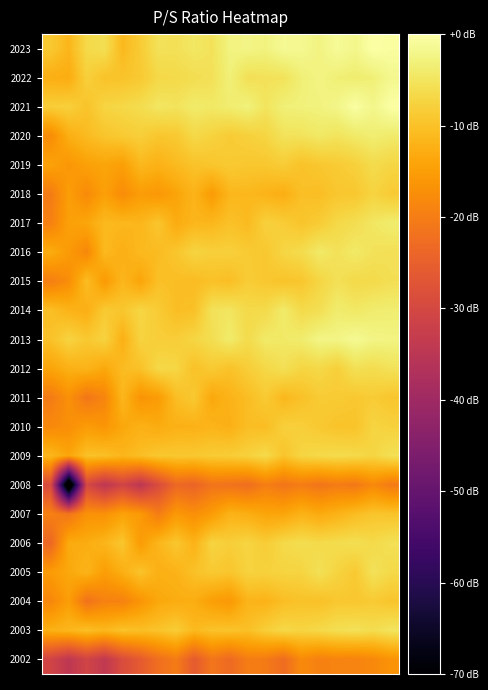

Reading left to right, extract all data points from this chart.

2023: -8.9	-11.6	-6.7	-5.8	-11.1	-8.6	-5.4	-5.5	-4.6	-5.3	-2.6	-2.4	-2.8	-1.3	-1.6	-2.6	-1.0	-2.0	0.0	-0.5
2022: -12.5	-12.9	-7.9	-9.9	-9.7	-8.9	-6.8	-6.5	-6.0	-5.5	-3.2	-5.7	-5.4	-5.3	-3.3	-2.5	-3.4	-3.7	-3.4	-1.7
2021: -8.3	-8.0	-9.7	-7.3	-6.9	-6.1	-4.7	-5.1	-4.1	-4.4	-3.7	-3.0	-5.0	-3.2	-3.0	-2.8	-2.1	-0.3	-2.0	-0.2
2020: -17.7	-12.6	-10.8	-9.5	-8.7	-8.1	-9.3	-8.9	-6.7	-7.6	-8.6	-7.9	-7.2	-5.2	-5.2	-4.4	-5.1	-4.3	-3.6	-4.1
2019: -14.4	-16.1	-14.6	-13.9	-14.9	-11.2	-12.2	-10.9	-9.8	-9.4	-8.8	-9.2	-9.2	-8.4	-9.9	-9.2	-8.6	-7.9	-6.3	-7.2
2018: -20.2	-15.0	-18.0	-14.7	-17.7	-15.2	-16.0	-14.1	-11.8	-15.4	-11.4	-11.2	-11.9	-12.6	-10.2	-10.5	-9.3	-9.1	-7.4	-8.7
2017: -19.5	-14.7	-13.8	-11.0	-11.3	-11.5	-9.4	-13.1	-11.4	-11.3	-10.0	-10.9	-7.9	-8.4	-9.6	-8.6	-6.8	-6.0	-4.7	-3.8
2016: -12.9	-15.6	-18.4	-11.0	-12.5	-11.0	-10.7	-9.4	-7.4	-8.0	-8.0	-8.7	-9.1	-7.1	-6.3	-4.3	-5.4	-4.3	-5.3	-5.6
2015: -19.8	-17.5	-10.4	-15.6	-11.4	-14.1	-10.1	-10.4	-10.7	-10.0	-10.4	-8.5	-9.2	-9.7	-9.3	-7.2	-5.6	-6.5	-6.5	-5.8
2014: -10.3	-11.9	-12.5	-8.8	-9.4	-7.1	-8.6	-10.5	-10.1	-5.3	-4.9	-6.6	-6.5	-4.1	-6.5	-5.8	-3.9	-4.5	-3.8	-3.7
2013: -10.0	-7.4	-9.1	-7.5	-12.3	-7.5	-8.2	-8.3	-7.2	-5.9	-4.0	-6.3	-4.2	-4.4	-3.9	-2.3	-2.4	-1.4	-2.4	-2.5
2012: -14.0	-12.3	-11.8	-13.6	-10.7	-10.0	-6.8	-7.1	-10.0	-8.8	-9.9	-8.3	-6.9	-5.7	-7.2	-6.8	-8.0	-5.6	-6.1	-5.4
2011: -20.3	-17.0	-21.0	-18.8	-11.4	-16.5	-15.4	-10.5	-9.0	-13.6	-11.9	-10.6	-8.8	-11.3	-10.0	-8.7	-8.7	-9.1	-8.5	-9.4
2010: -18.1	-17.2	-15.3	-16.3	-13.6	-12.3	-13.0	-12.2	-12.1	-11.7	-12.2	-10.5	-10.5	-8.0	-8.2	-8.9	-9.7	-9.7	-7.3	-7.8
2009: -11.3	-14.0	-10.0	-10.1	-11.6	-10.4	-9.3	-9.1	-9.1	-8.6	-8.4	-7.8	-6.5	-9.6	-7.3	-6.7	-6.4	-6.6	-7.3	-5.6
2008: -29.2	-80.0	-29.9	-34.7	-30.9	-34.8	-29.1	-23.5	-24.3	-21.4	-21.7	-22.4	-19.8	-21.2	-20.1	-21.3	-20.2	-20.8	-18.1	-20.5
2007: -19.3	-21.2	-16.8	-16.9	-14.4	-15.6	-20.0	-15.8	-17.3	-15.3	-12.0	-12.6	-14.0	-13.9	-12.1	-13.2	-12.1	-10.6	-9.5	-9.7
2006: -23.6	-13.1	-12.9	-11.6	-9.3	-15.4	-11.5	-9.2	-12.0	-7.4	-8.2	-7.3	-8.5	-6.6	-6.0	-6.5	-6.2	-5.8	-6.5	-5.6
2005: -15.4	-13.5	-11.9	-15.1	-12.6	-9.7	-12.4	-12.0	-10.0	-8.8	-9.4	-7.6	-7.7	-7.4	-7.4	-5.6	-7.4	-8.9	-5.3	-6.7
2004: -18.4	-15.1	-21.6	-19.3	-19.3	-16.4	-13.6	-13.0	-12.8	-14.9	-15.9	-11.7	-11.9	-10.5	-9.9	-10.1	-9.1	-9.3	-8.7	-9.5
2003: -12.4	-11.4	-10.2	-11.2	-9.8	-10.3	-9.7	-8.5	-11.1	-9.9	-9.7	-10.2	-8.2	-6.8	-7.3	-6.7	-5.8	-5.4	-6.1	-5.0
2002: -30.9	-34.5	-30.8	-34.1	-28.9	-25.9	-22.3	-20.2	-25.8	-21.2	-23.2	-19.9	-20.3	-22.7	-18.0	-19.5	-18.9	-19.1	-18.2	-16.6